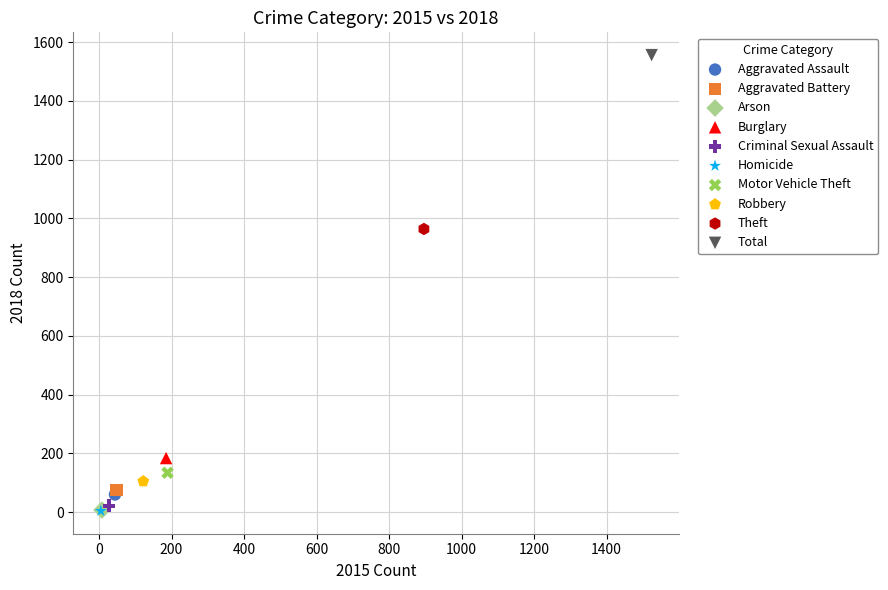

What are all the series names shown in the legend?

Aggravated Assault, Aggravated Battery, Arson, Burglary, Criminal Sexual Assault, Homicide, Motor Vehicle Theft, Robbery, Theft, Total